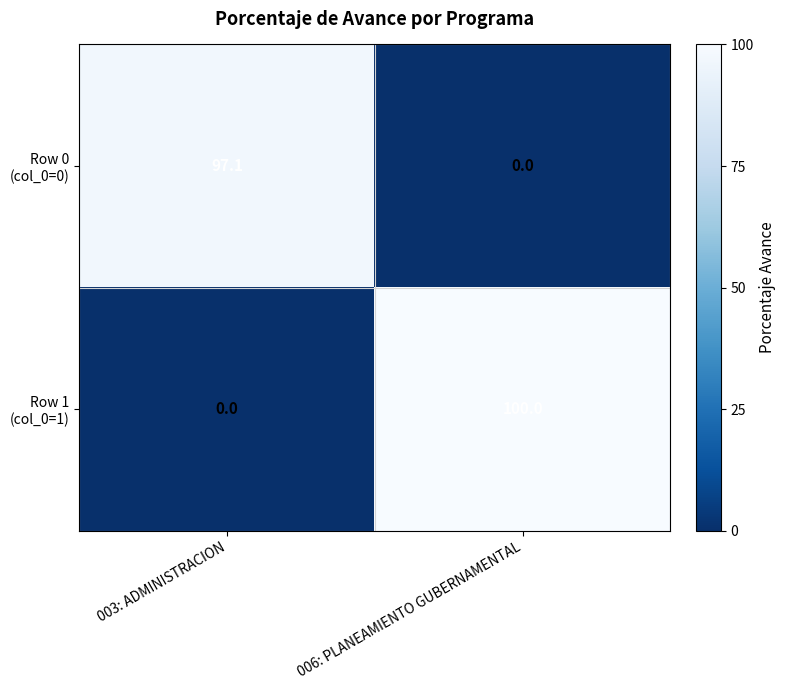

How many data points does each series have?

2